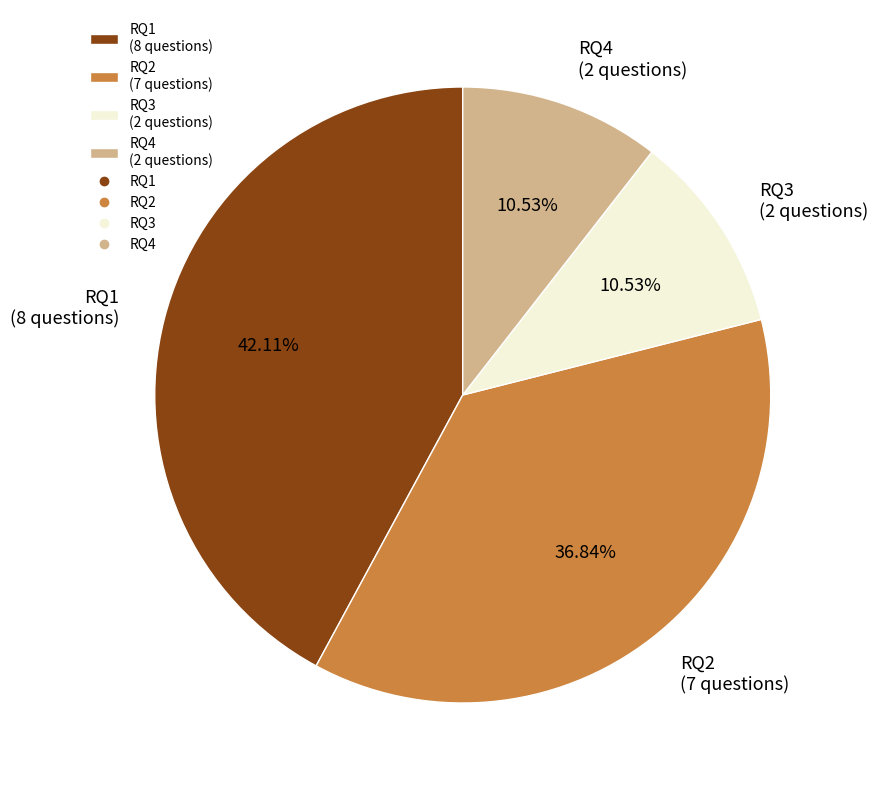

Count the number of slices in the pie.

4